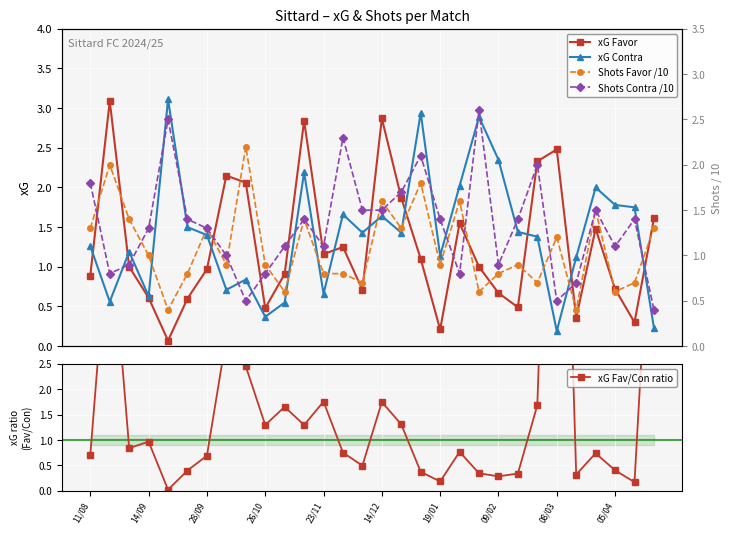

Which has a higher value, 23 or 11?

11